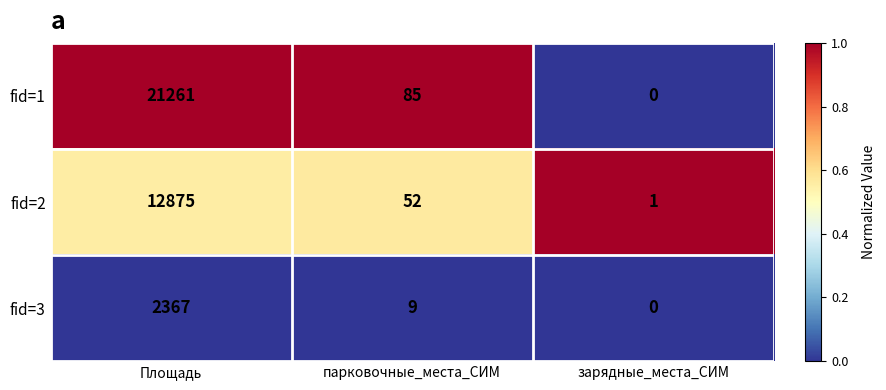

Count the number of categories in the chart.

3